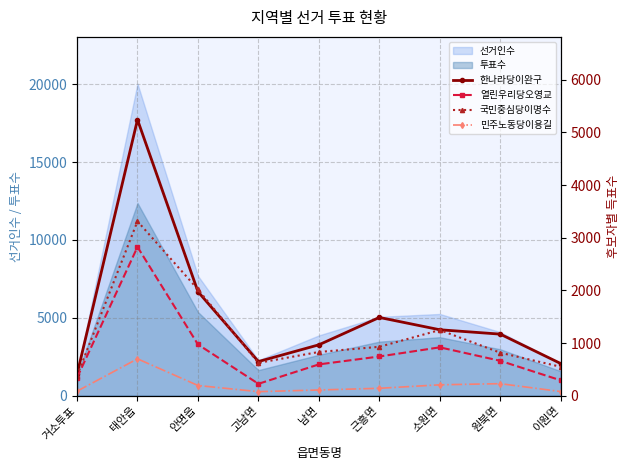

What is the label of the 4th point from the right?

근흥면